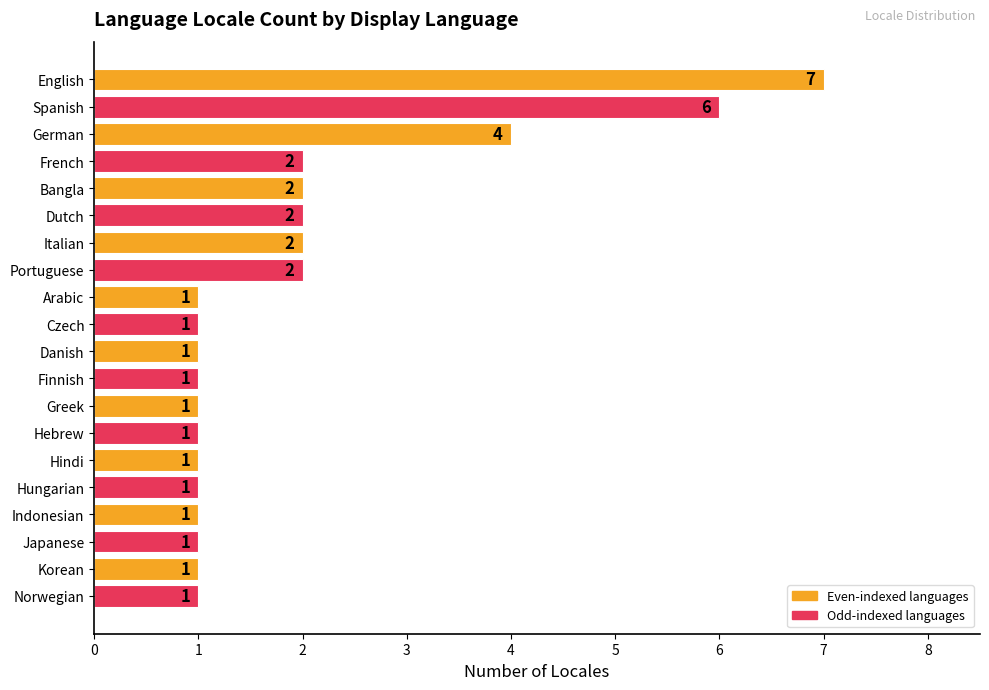

What is the sum of all values?

39